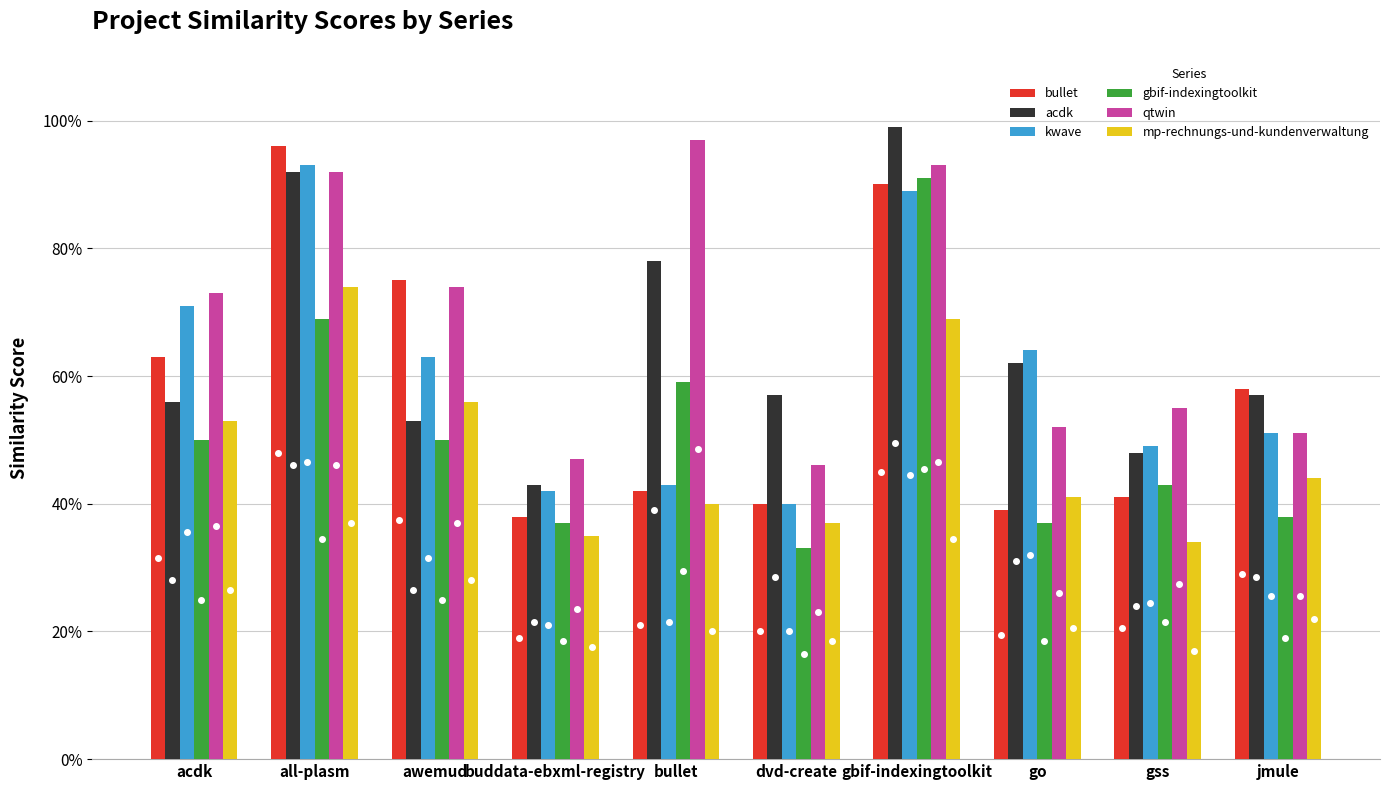

Reading left to right, list all the values displayed in this chart.

bullet: 0.6	1.0	0.8	0.4	0.4	0.4	0.9	0.4	0.4	0.6
acdk: 0.6	0.9	0.5	0.4	0.8	0.6	1.0	0.6	0.5	0.6
kwave: 0.7	0.9	0.6	0.4	0.4	0.4	0.9	0.6	0.5	0.5
gbif-indexingtoolkit: 0.5	0.7	0.5	0.4	0.6	0.3	0.9	0.4	0.4	0.4
qtwin: 0.7	0.9	0.7	0.5	1.0	0.5	0.9	0.5	0.6	0.5
mp-rechnungs-und-kundenverwaltung: 0.5	0.7	0.6	0.3	0.4	0.4	0.7	0.4	0.3	0.4